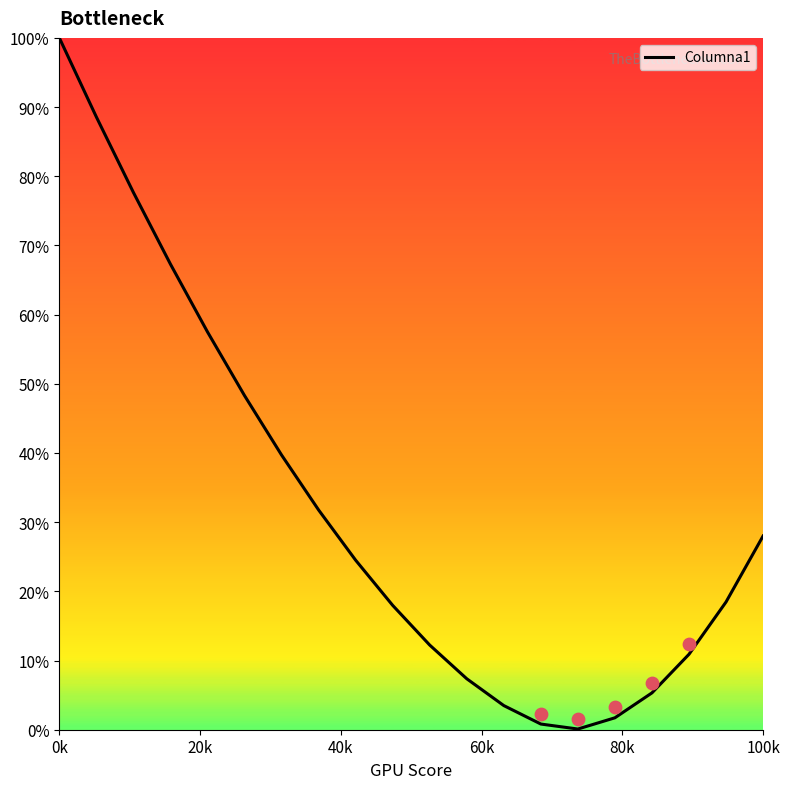

What is the maximum value for Columna1?

100.0